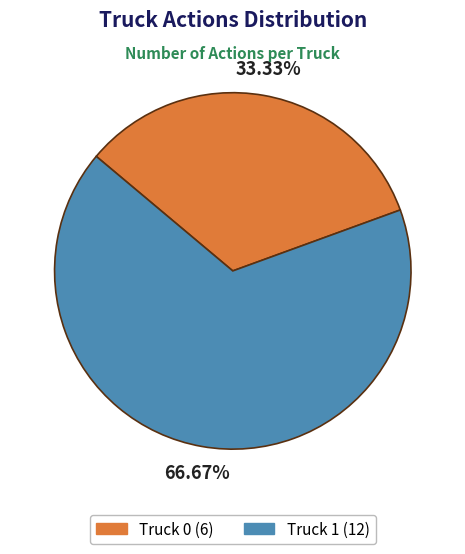

What percentage is the Truck 1 slice, to the nearest percent?

67%